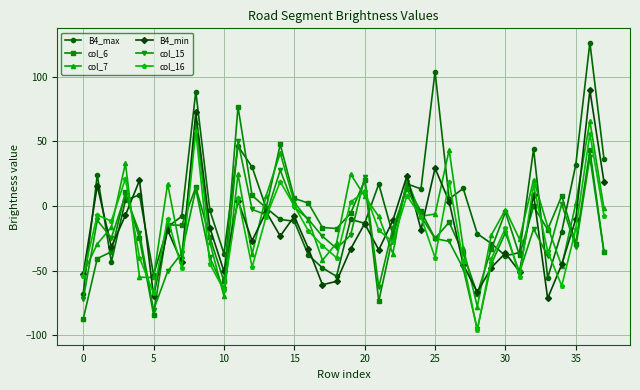

Which series has the widest spread of values?

B4_max